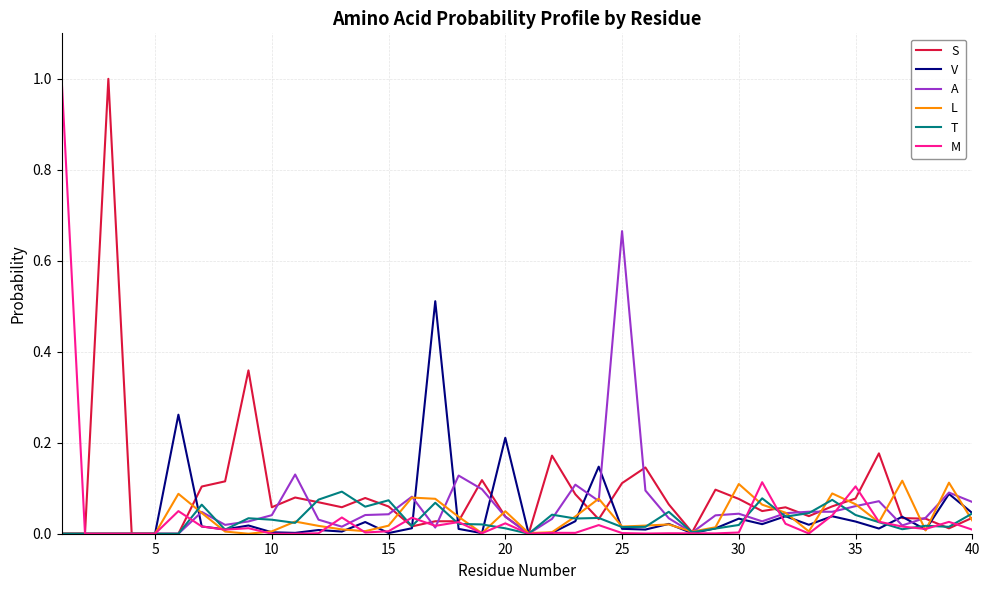

What is the maximum value shown in the chart?

1.0